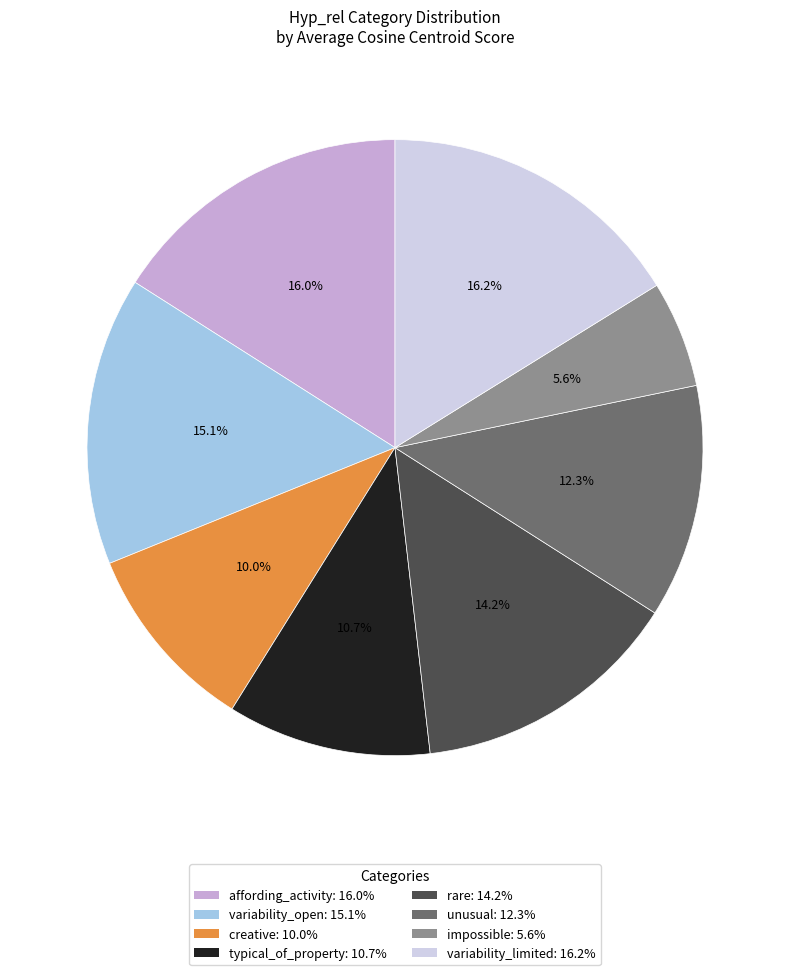

What percentage is the rare slice, to the nearest percent?

14%